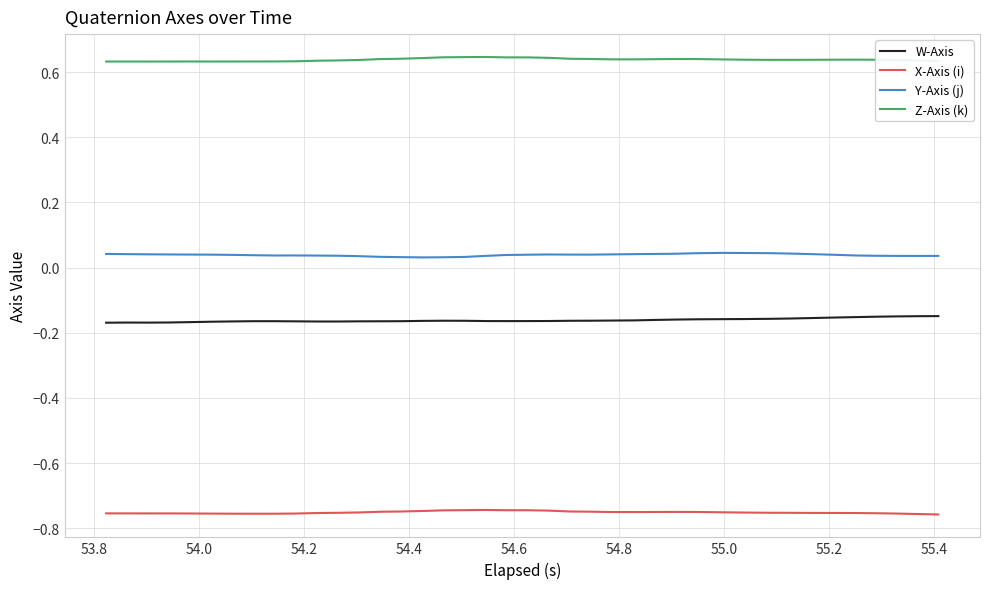

Which series has the largest total across all categories?

Z-Axis (k)